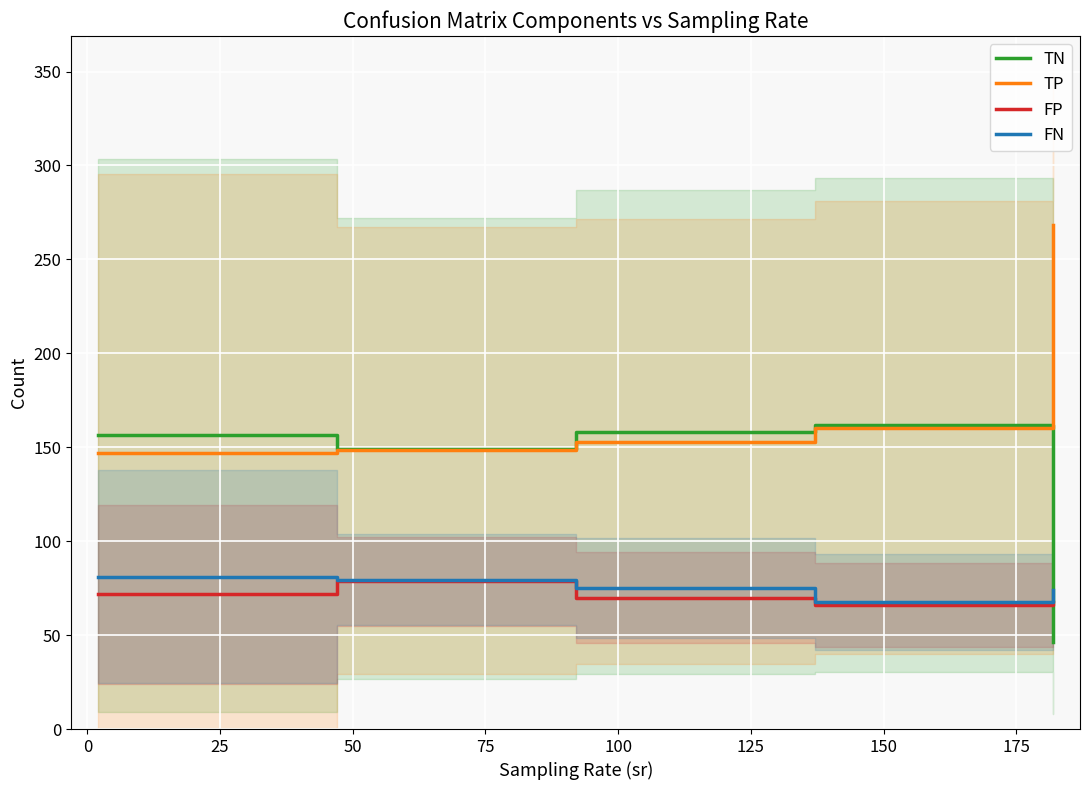

Is this an area chart (filled region under the line)?

No